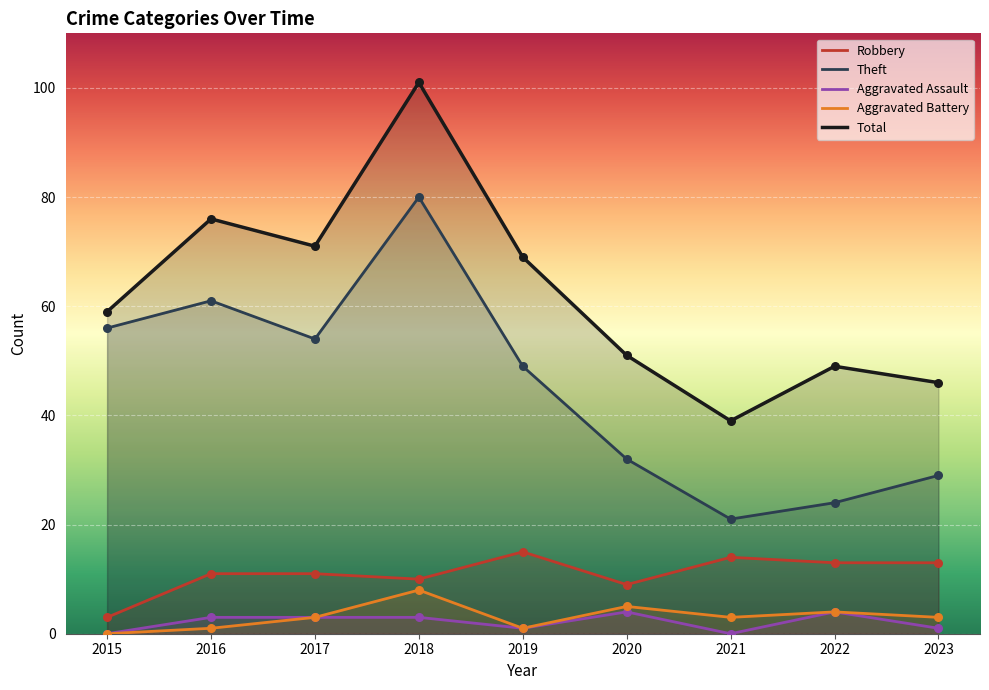

At which category is the sum across all series the highest?

2018